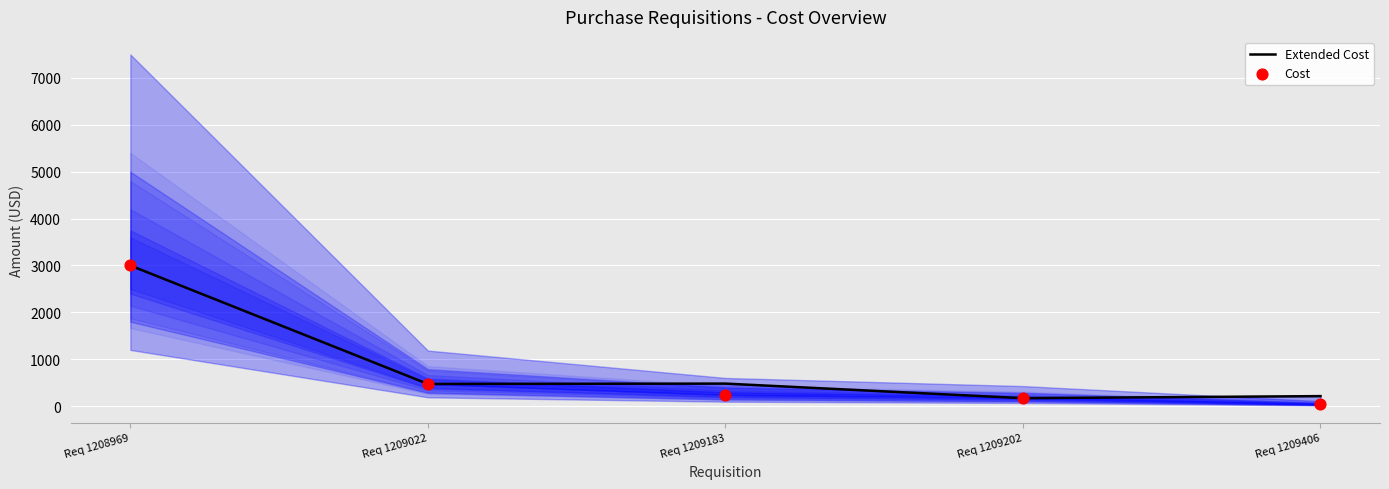

At which category is the sum across all series the highest?

Req 1208969